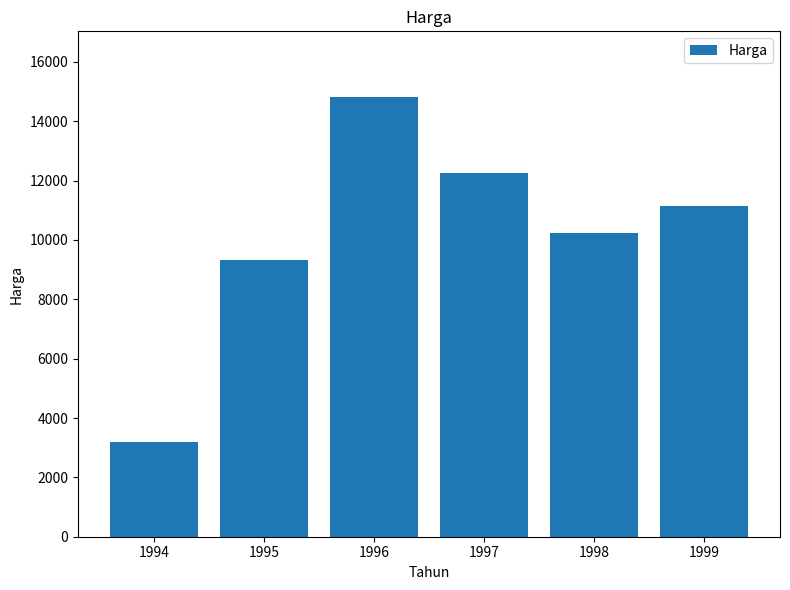

How many categories are shown in the chart?

6